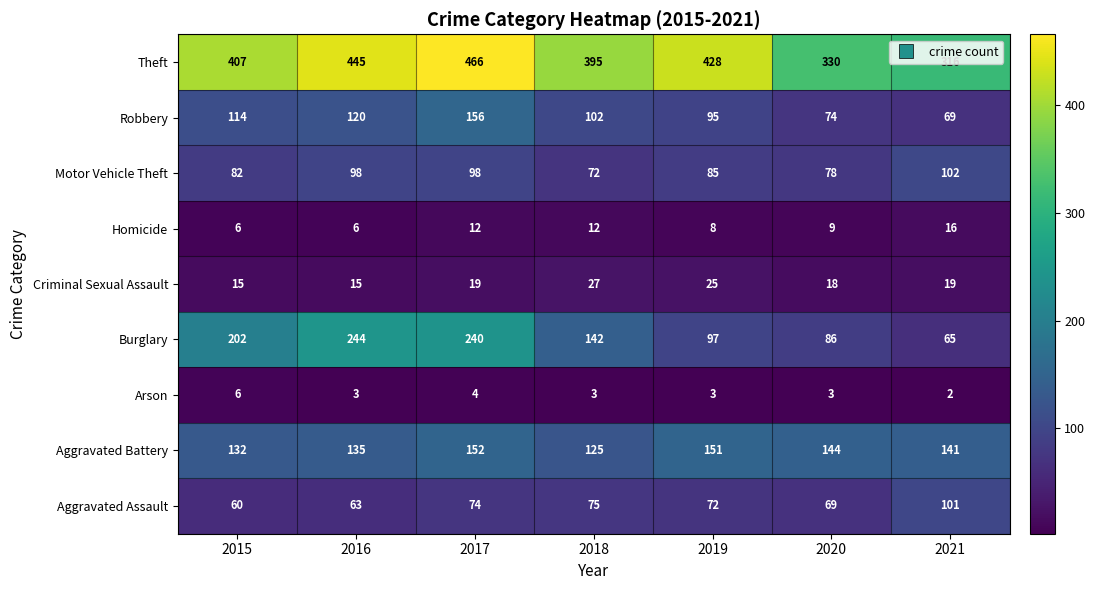

What is the approximate value of Theft at 2017?

466